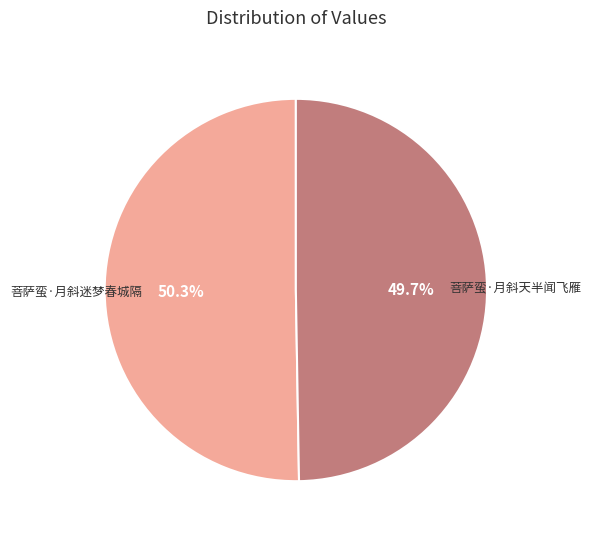

To the nearest percent, what is the difference between the 菩萨蛮·月斜天半闻飞雁 and 菩萨蛮·月斜迷梦春城隔 slice percentages?

1%